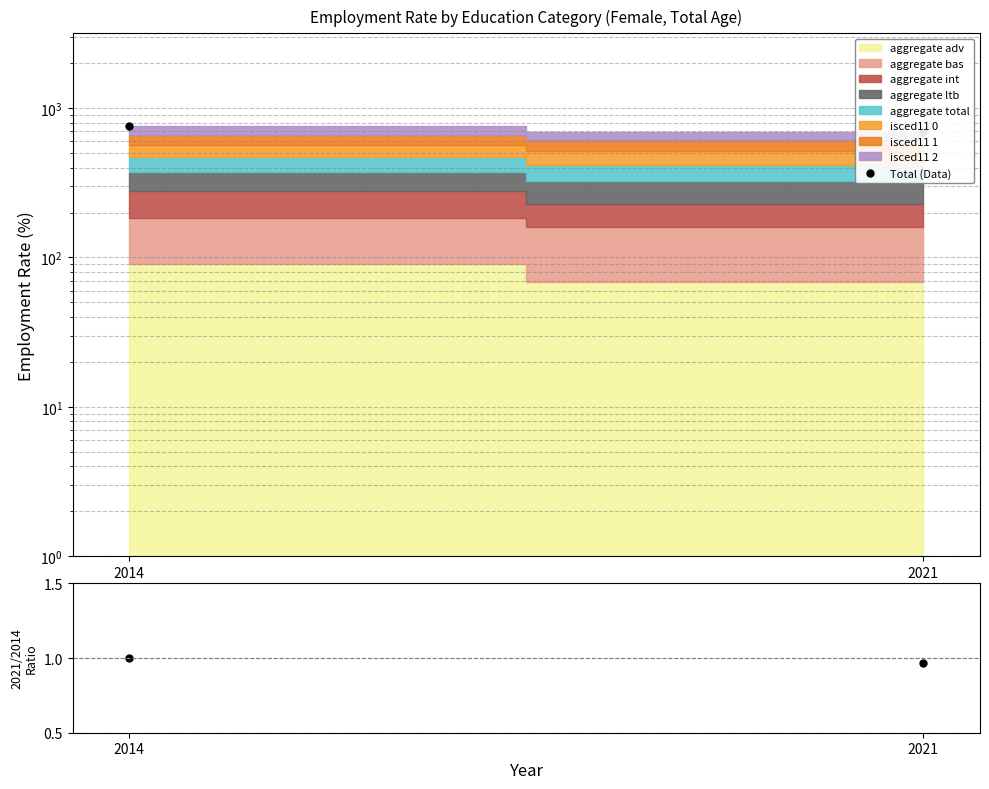

Rank the categories by value from lowest to highest.

2021, 2014